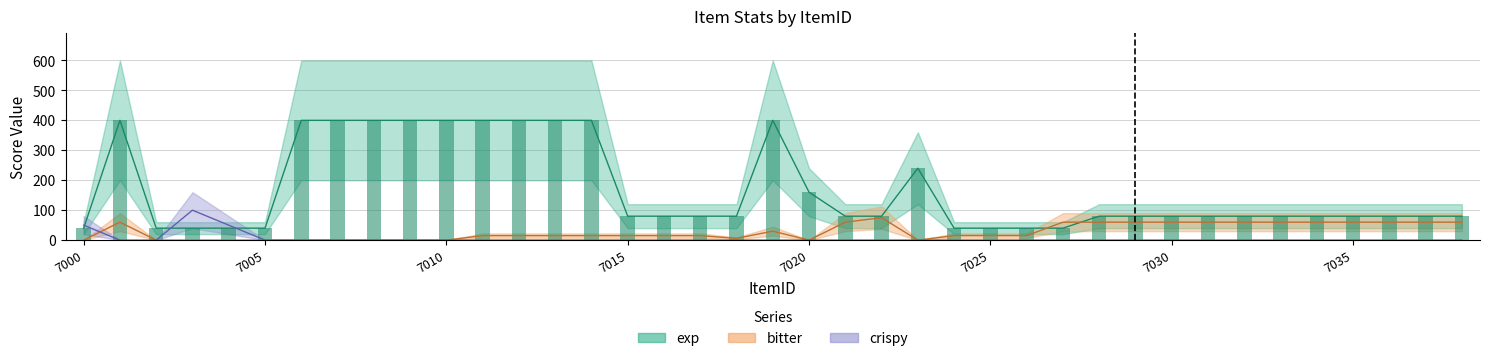

Count the values in the range 80 to 400.

30